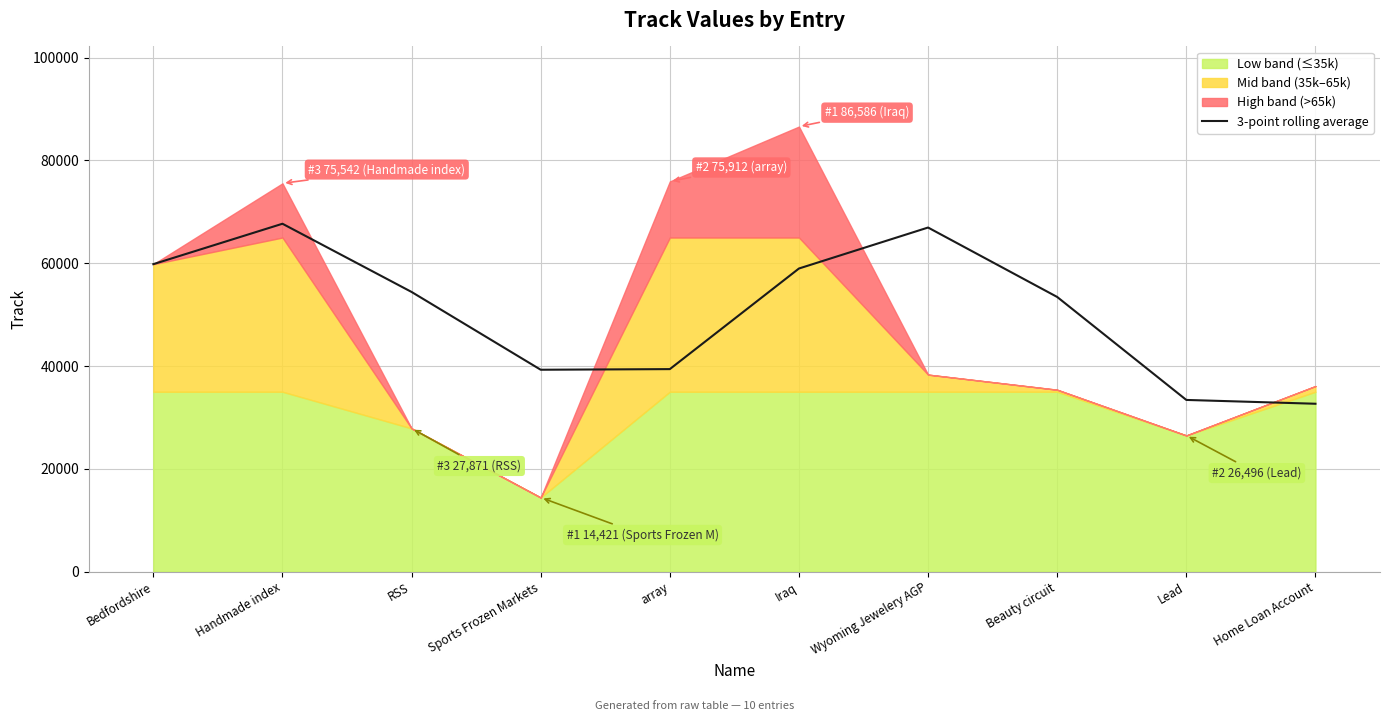

Which has a higher value, Lead or Wyoming Jewelery AGP?

Wyoming Jewelery AGP